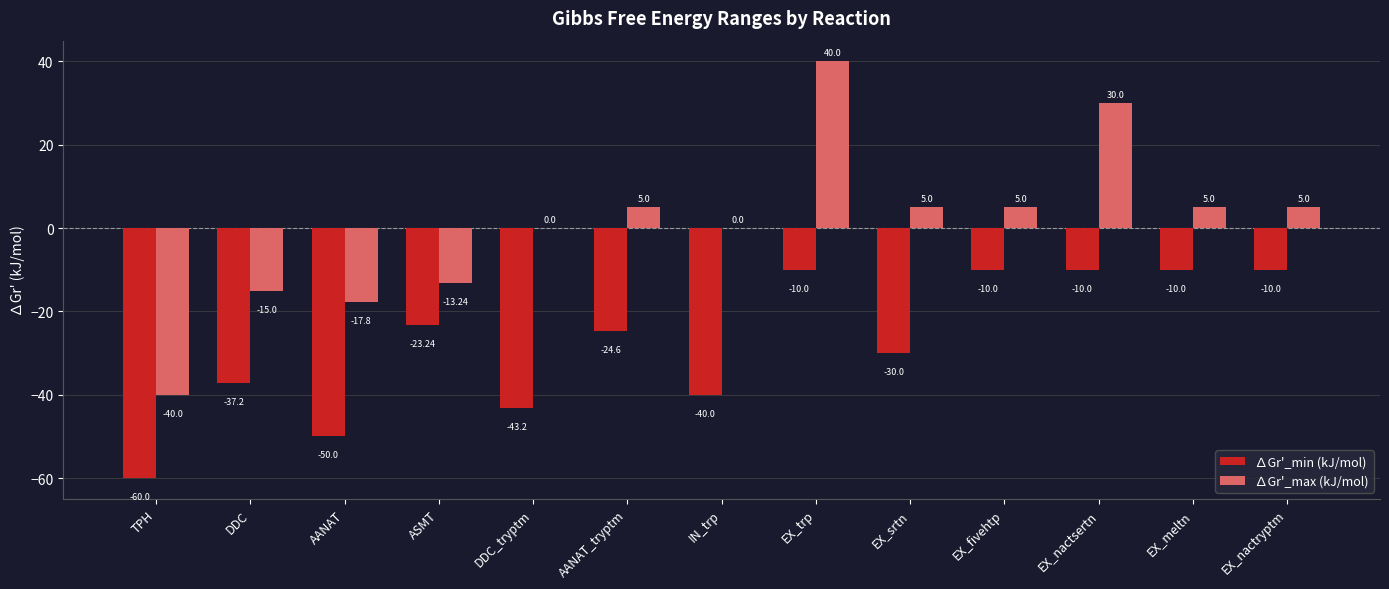

What is the approximate value of ∆Gr'_min (kJ/mol) at AANAT_tryptm?

-24.6